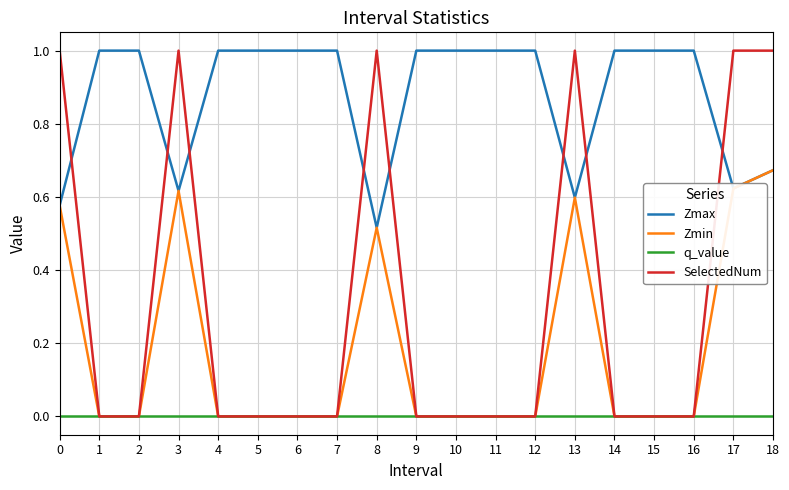

What is the spread (max minus min) of values at 12?

1.0